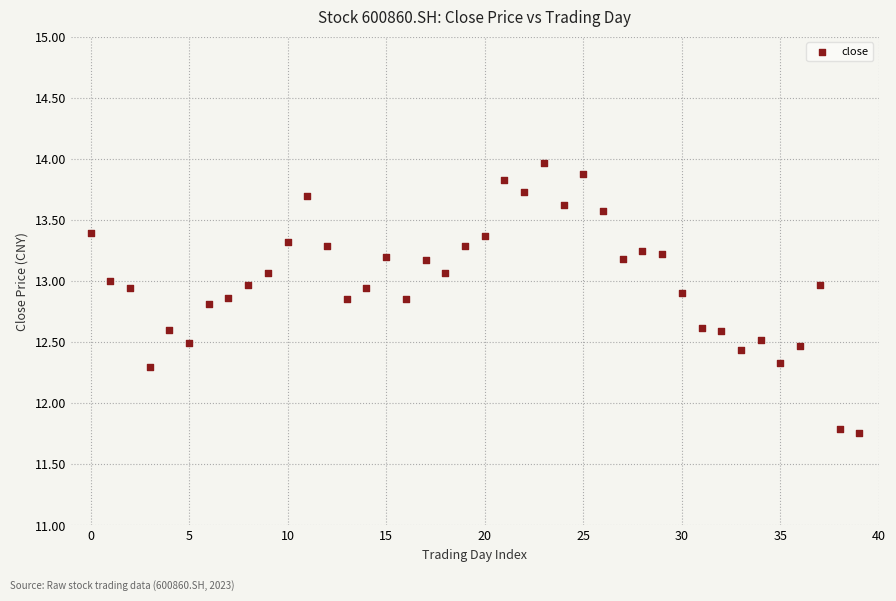

What is the range of Y values (max minus min)?

2.2